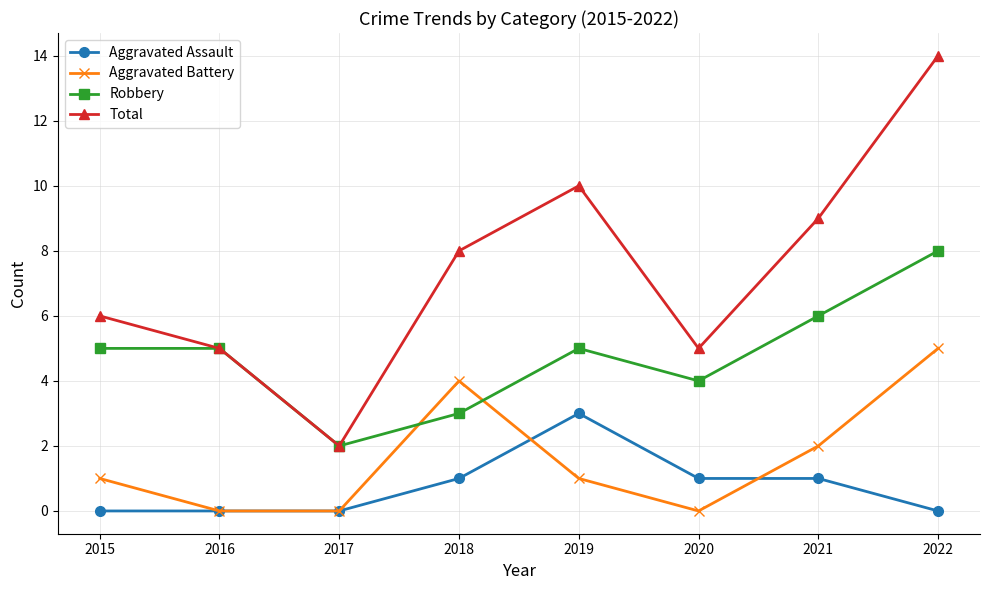

Reading right to left, what are all the values shown in this chart?

Aggravated Assault: 0	1	1	3	1	0	0	0
Aggravated Battery: 5	2	0	1	4	0	0	1
Robbery: 8	6	4	5	3	2	5	5
Total: 14	9	5	10	8	2	5	6